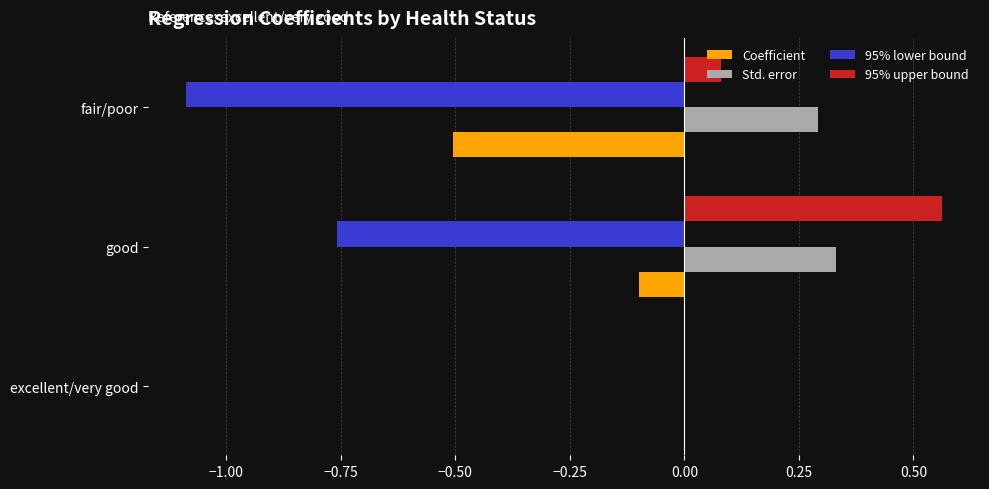

Which series has the largest range (max minus min)?

95% lower bound